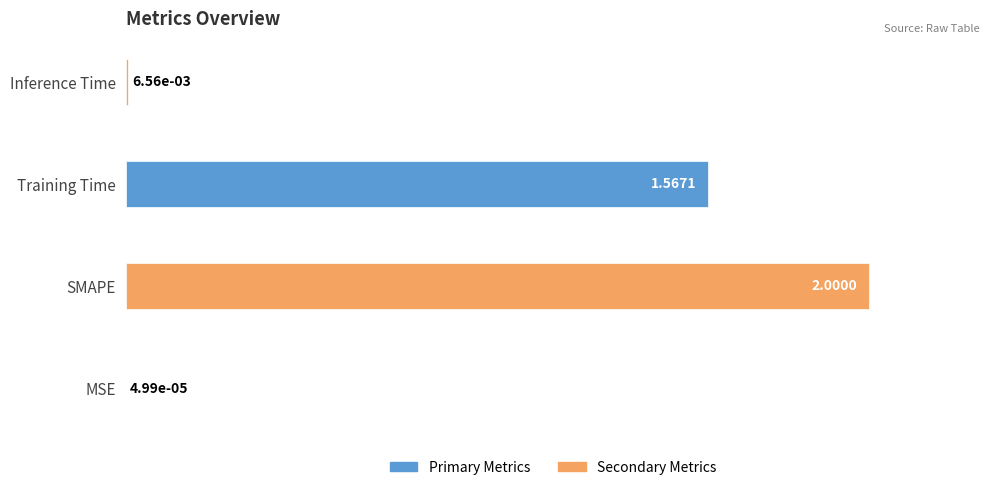

Where is the data nearest to the value 50?

Training Time